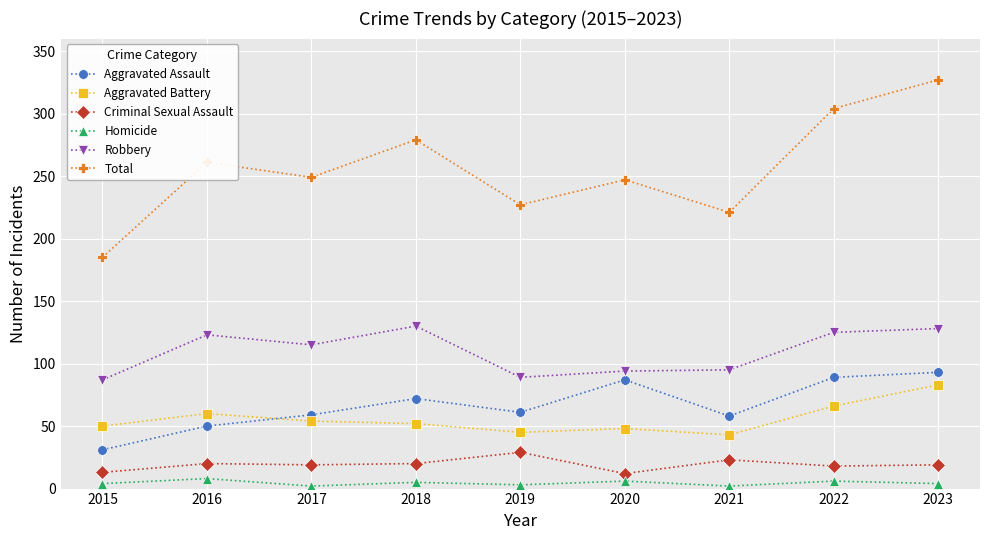

At how many categories does at least one series exceed 198?

8